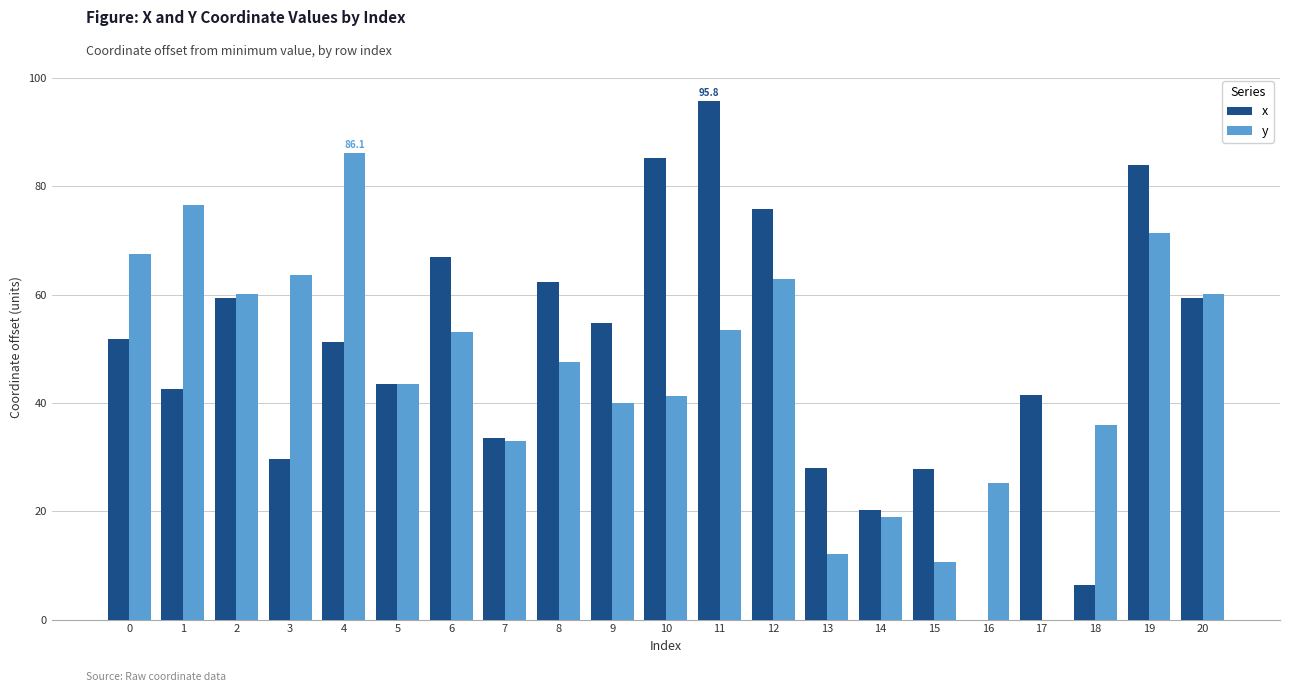

What is the highest value of the x series?

95.8